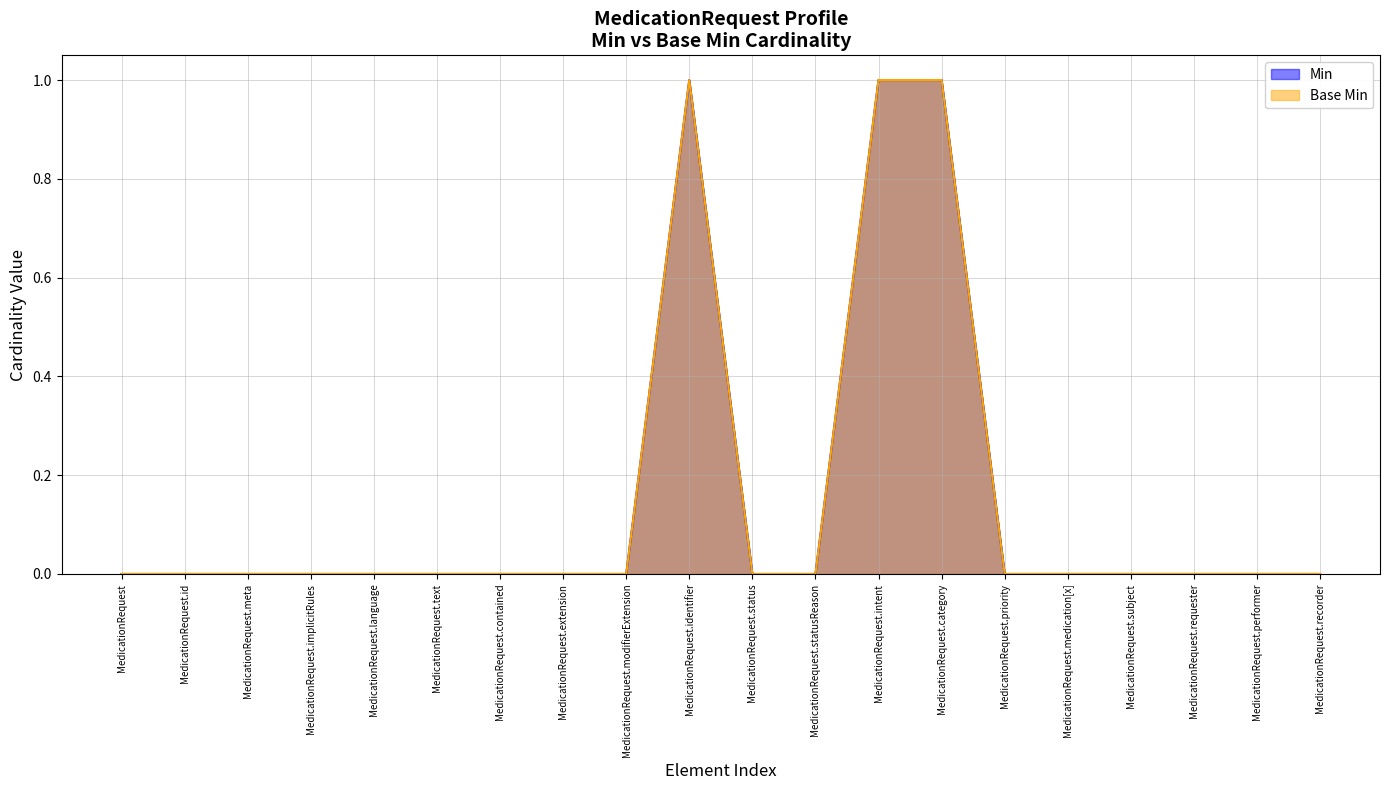

True or false: Base Min and Min cross at least once.

False